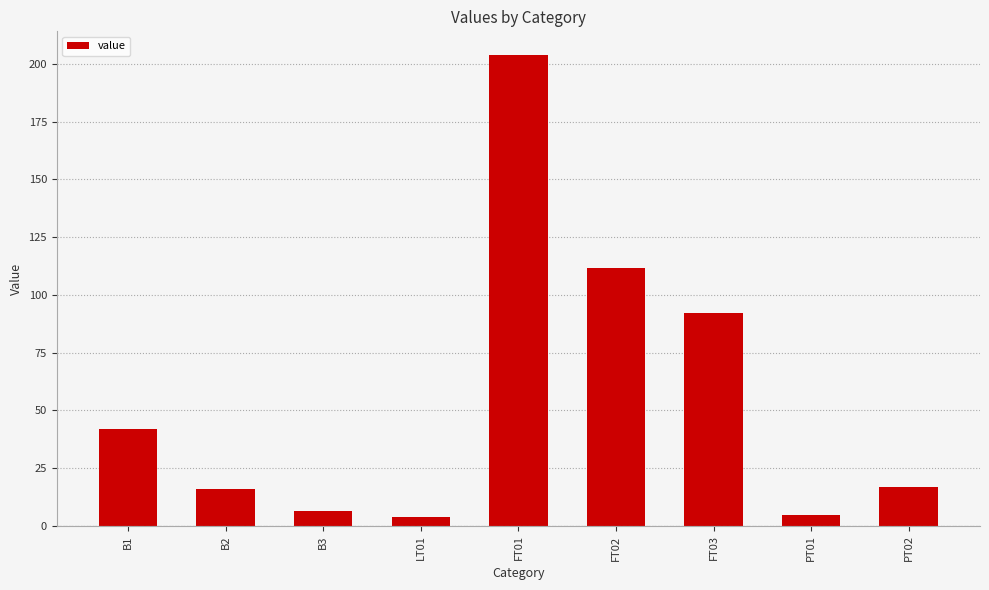

What is the label of the 1st bar from the right?

PT02